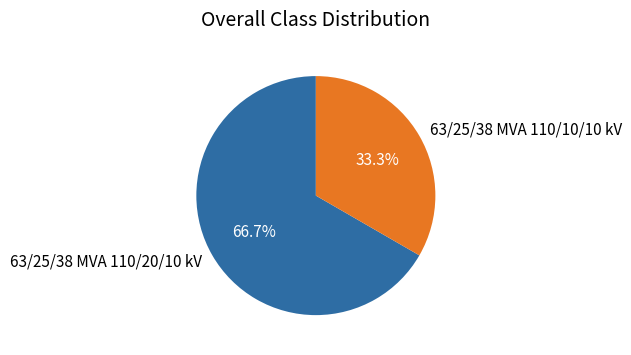

What is the total percentage of 63/25/38 MVA 110/20/10 kV and 63/25/38 MVA 110/10/10 kV?

100.0%